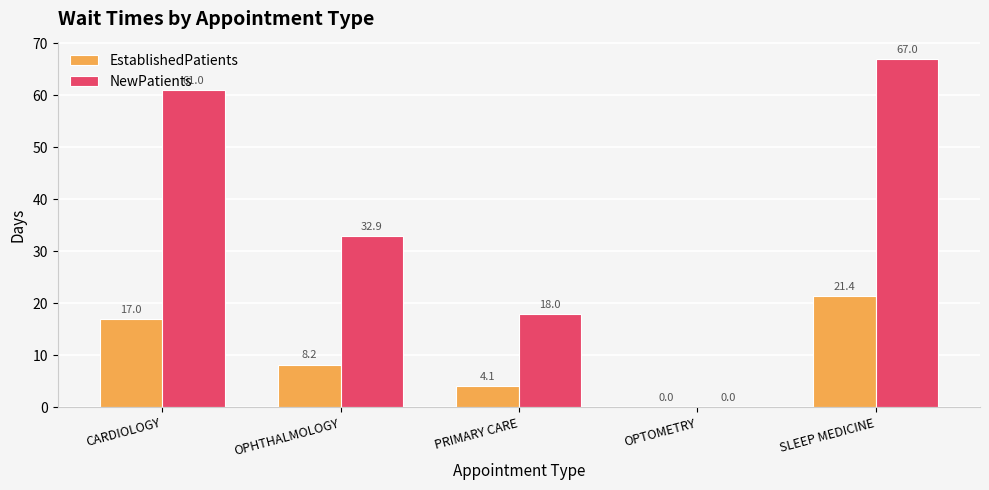

At which label is NewPatients closest to 33?

OPHTHALMOLOGY